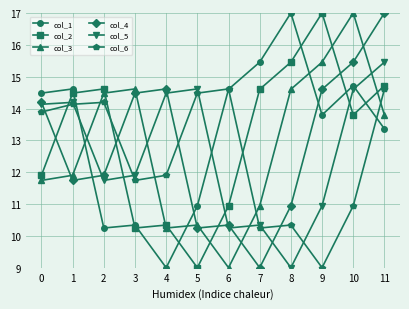

Reading left to right, extract all data points from this chart.

col_1: 14.5	14.6	10.2	10.3	9.0	10.9	14.6	15.5	17.0	13.8	14.7	13.4
col_2: 11.9	14.5	14.6	10.2	10.3	9.0	10.9	14.6	15.5	17.0	13.8	14.7
col_3: 11.7	11.9	14.5	14.6	10.2	10.3	9.0	10.9	14.6	15.5	17.0	13.8
col_4: 14.2	11.7	11.9	14.5	14.6	10.2	10.3	9.0	10.9	14.6	15.5	17.0
col_5: 14.1	14.2	11.7	11.9	14.5	14.6	10.2	10.3	9.0	10.9	14.6	15.5
col_6: 13.9	14.1	14.2	11.7	11.9	14.5	14.6	10.2	10.3	9.0	10.9	14.6